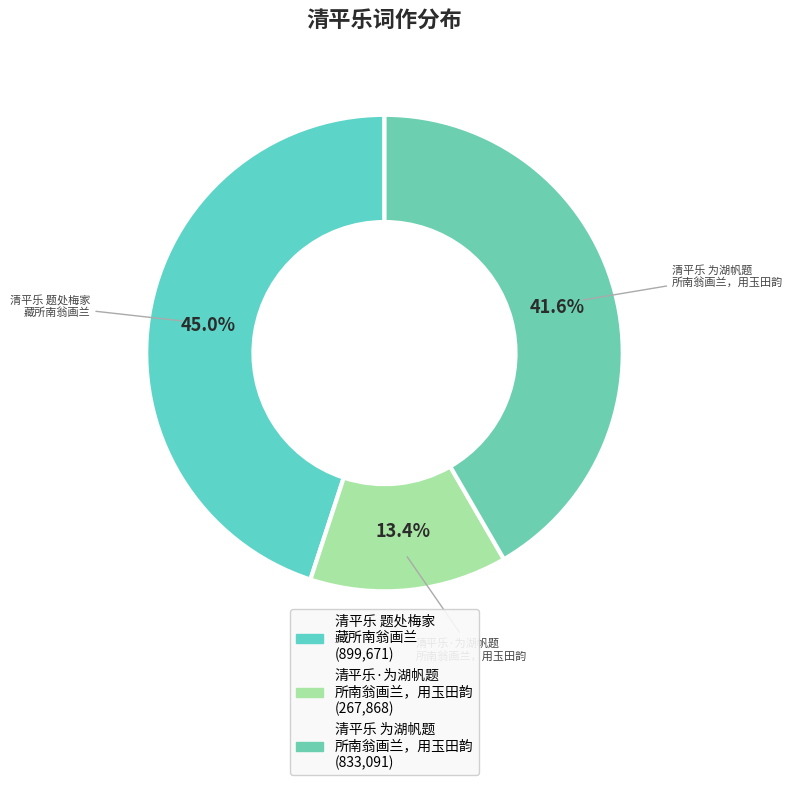

Is there a majority slice in this chart?

No